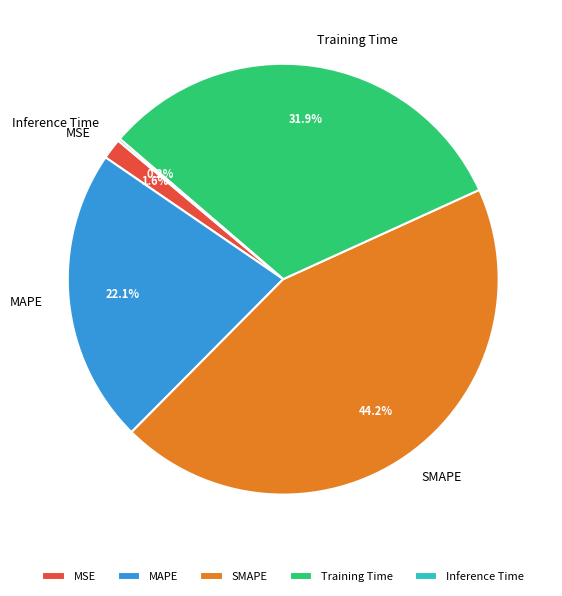

What percentage is the Training Time slice, to the nearest percent?

32%